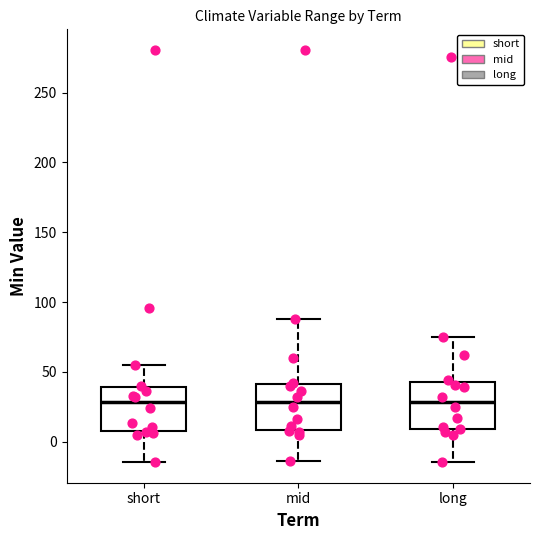

Reading left to right, read every box against the y-axis: the position of its median line, the range the box covers, and the ends of its whiskers. The values are not printed on the chart, so give them approximately, as read against the axis.

short: median 30, box 10 to 40, whiskers -15 to 55
mid: median 30, box 10 to 40, whiskers -15 to 90
long: median 30, box 10 to 45, whiskers -15 to 75